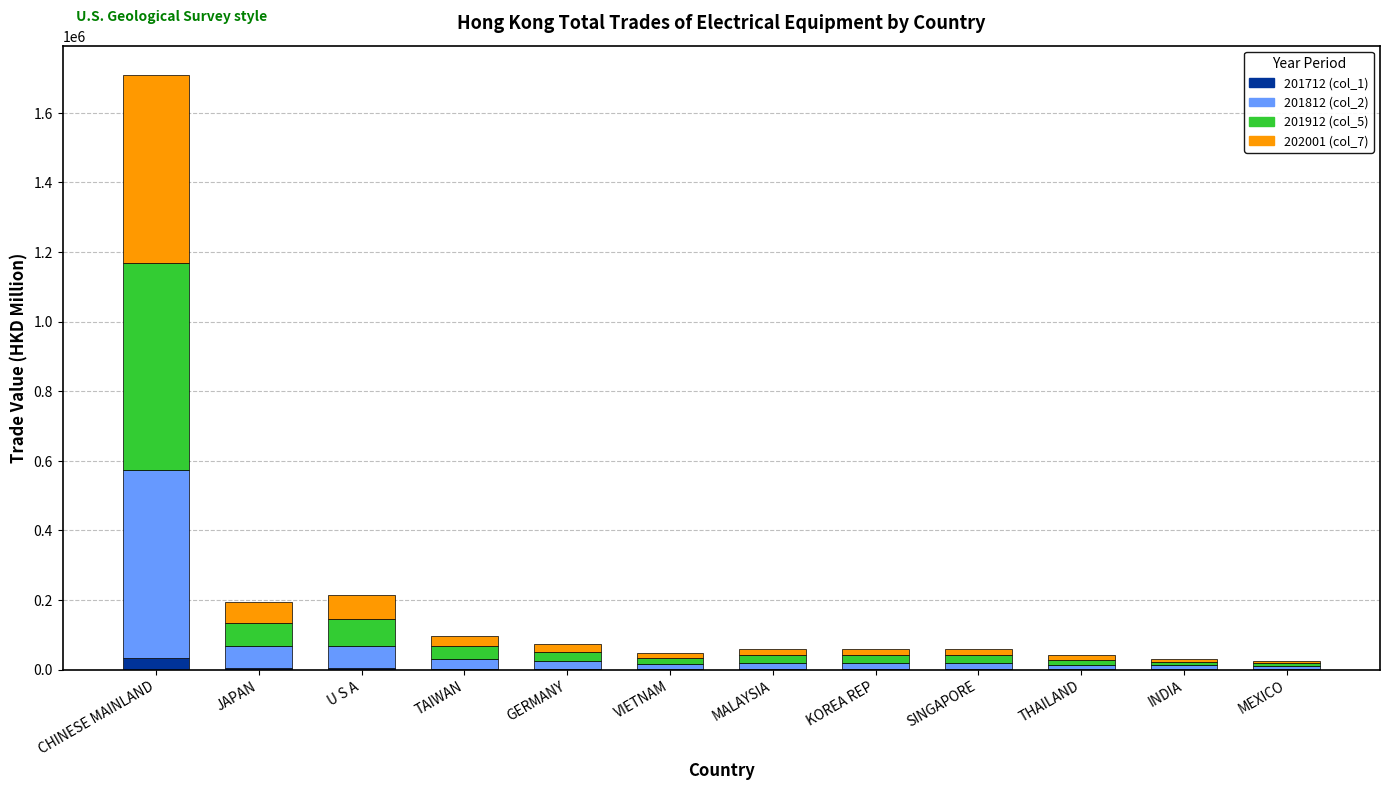

At which category is the sum across all series the highest?

CHINESE MAINLAND